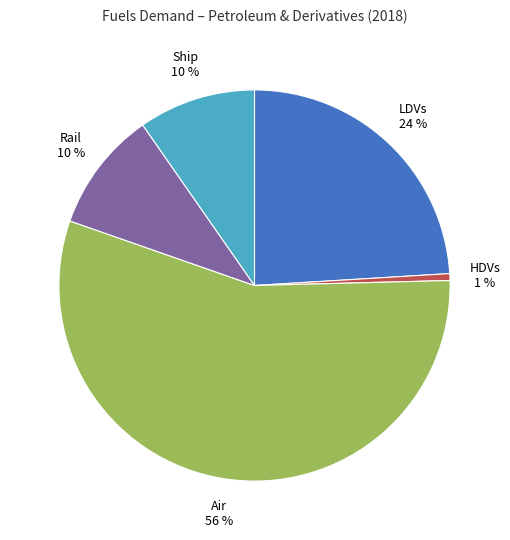

Count the number of slices in the pie.

5